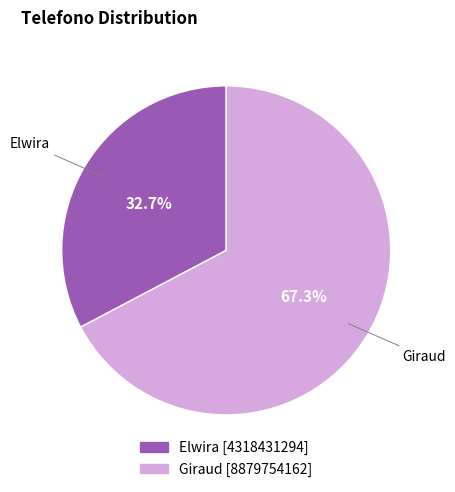

Which slice is the smallest?

Elwira